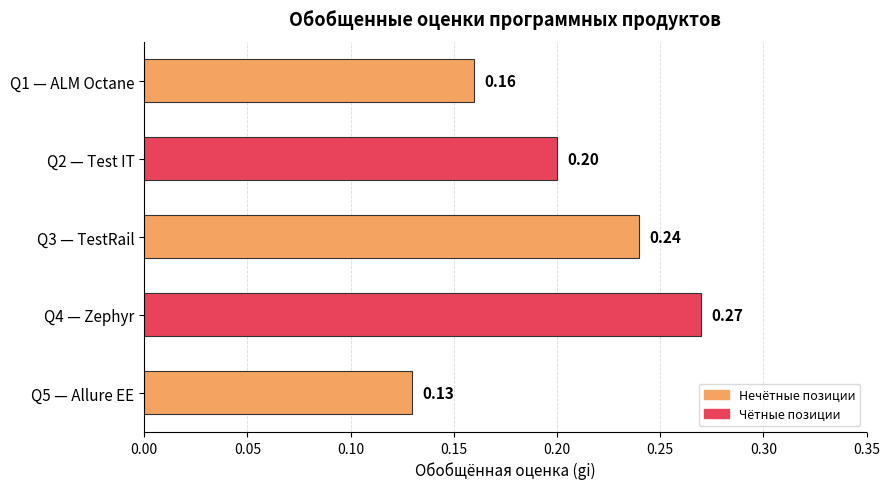

List the labels in order of value, largest first.

Q4 — Zephyr, Q3 — TestRail, Q2 — Test IT, Q1 — ALM Octane, Q5 — Allure EE